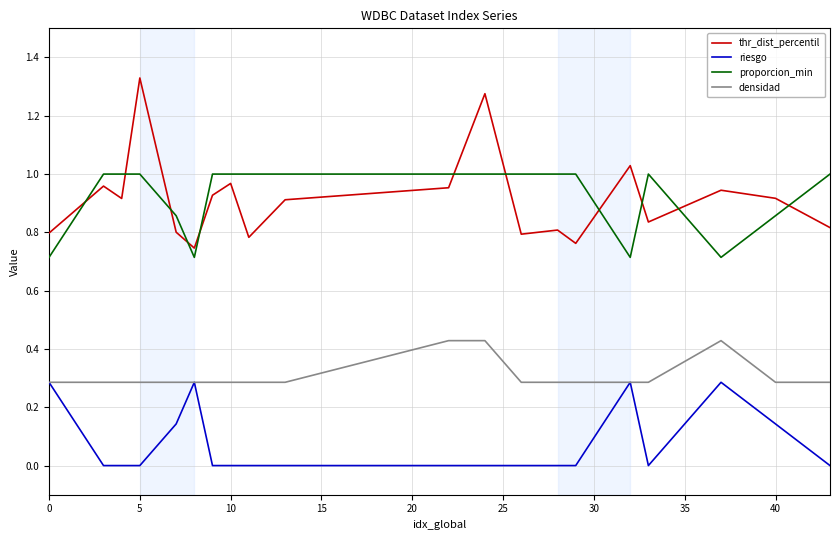

True or false: riesgo and thr_dist_percentil intersect in this chart.

False